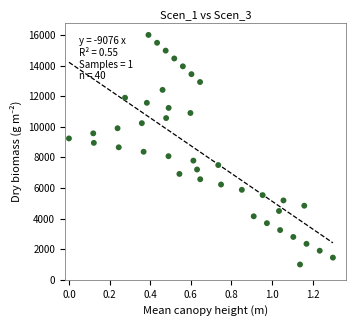

What is the range of Y values (max minus min)?

15000.0